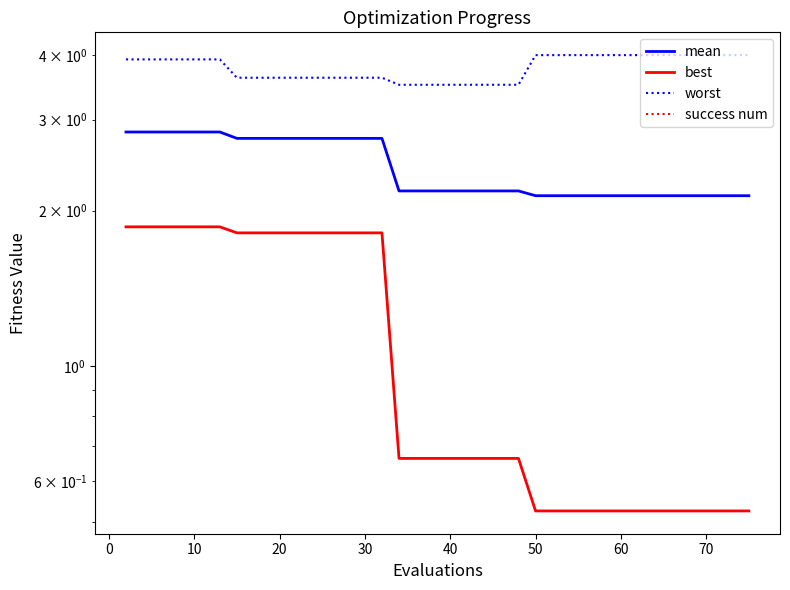

Reading left to right, extract all data points from this chart.

mean: 2.8	2.8	2.8	2.8	2.8	2.8	2.8	2.8	2.8	2.8	2.8	2.8	2.8	2.8	2.8	2.8	2.8	2.2	2.2	2.2	2.2	2.2	2.2	2.2	2.2	2.2	2.1	2.1	2.1	2.1	2.1	2.1	2.1	2.1	2.1	2.1	2.1	2.1	2.1	2.1
best: 1.9	1.9	1.9	1.9	1.9	1.9	1.9	1.8	1.8	1.8	1.8	1.8	1.8	1.8	1.8	1.8	1.8	0.7	0.7	0.7	0.7	0.7	0.7	0.7	0.7	0.7	0.5	0.5	0.5	0.5	0.5	0.5	0.5	0.5	0.5	0.5	0.5	0.5	0.5	0.5
worst: 3.9	3.9	3.9	3.9	3.9	3.9	3.9	3.6	3.6	3.6	3.6	3.6	3.6	3.6	3.6	3.6	3.6	3.5	3.5	3.5	3.5	3.5	3.5	3.5	3.5	3.5	4.0	4.0	4.0	4.0	4.0	4.0	4.0	4.0	4.0	4.0	4.0	4.0	4.0	4.0
success num: 0.0	0.0	0.0	0.0	0.0	0.0	0.0	0.0	0.0	0.0	0.0	0.0	0.0	0.0	0.0	0.0	0.0	0.0	0.0	0.0	0.0	0.0	0.0	0.0	0.0	0.0	0.0	0.0	0.0	0.0	0.0	0.0	0.0	0.0	0.0	0.0	0.0	0.0	0.0	0.0